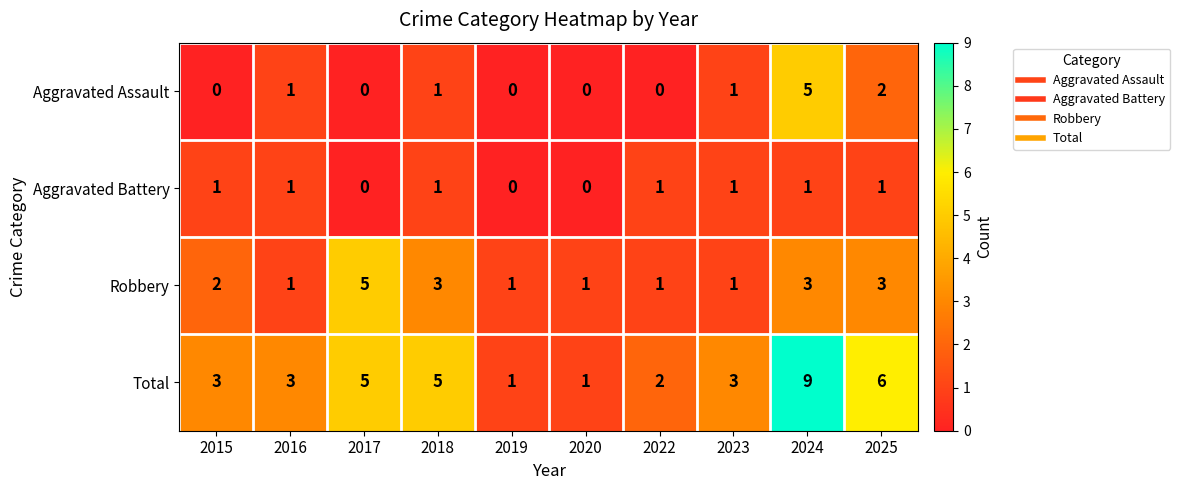

Which series has the largest range (max minus min)?

Total